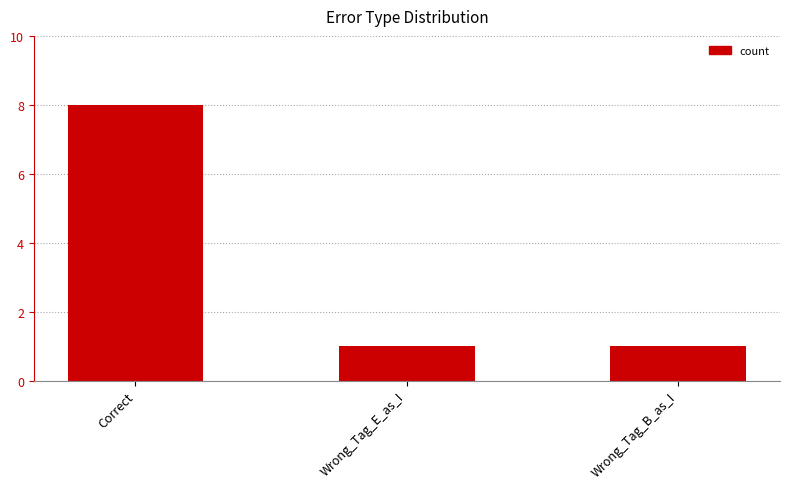

What is the maximum value shown in the chart?

8